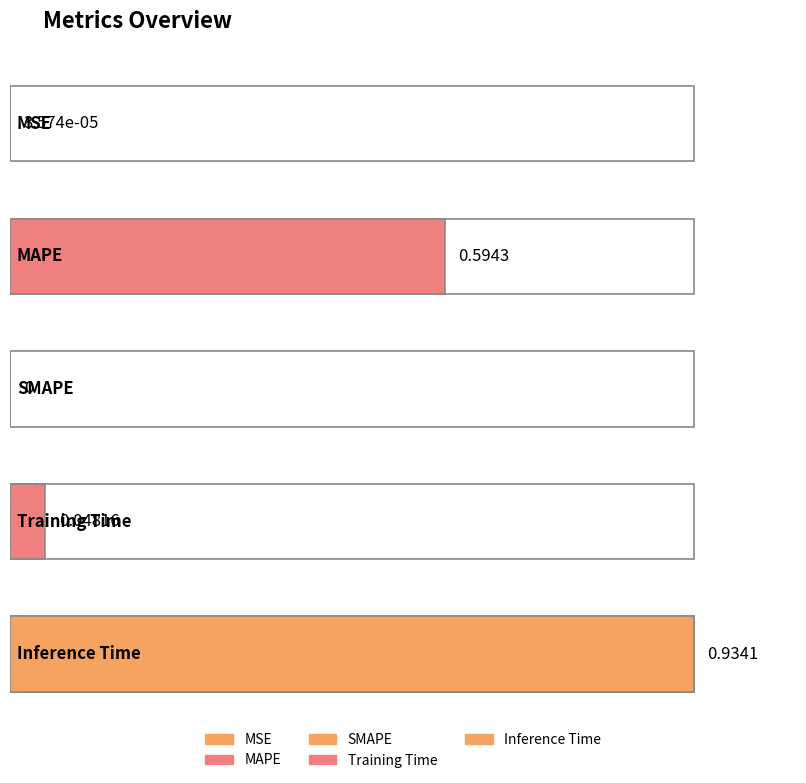

Rank the categories by value from highest to lowest.

Inference Time, MAPE, Training Time, MSE, SMAPE